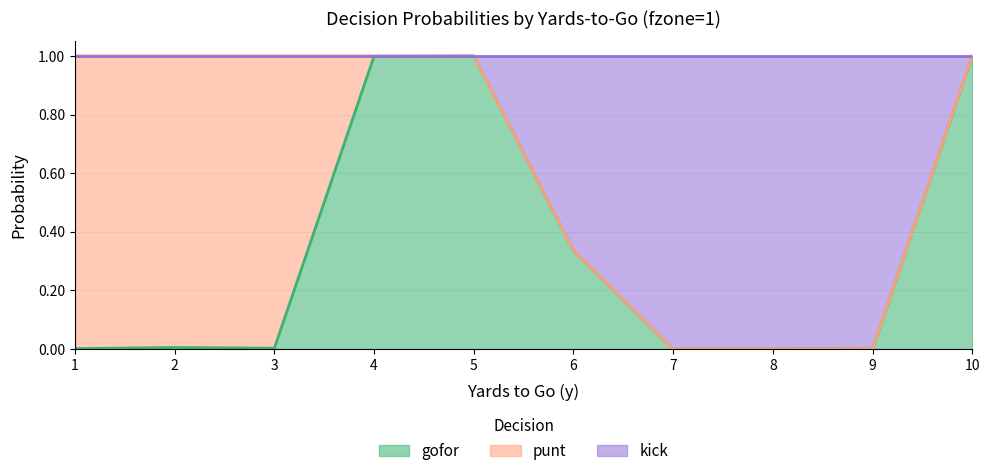

What are all the series names shown in the legend?

gofor, punt, kick